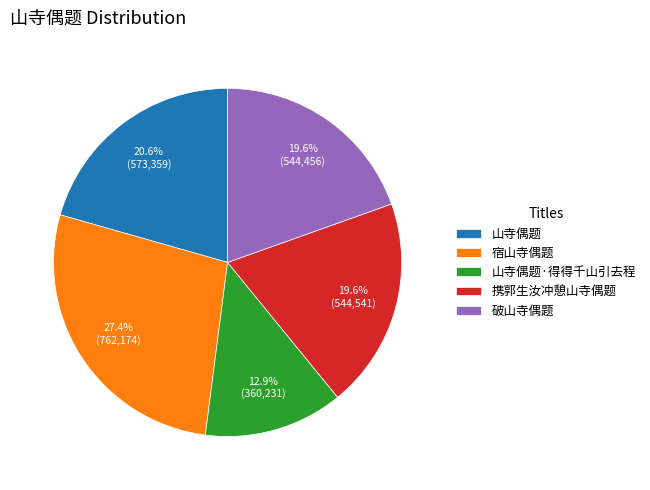

Which has a higher value, 山寺偶题 or 宿山寺偶题?

宿山寺偶题